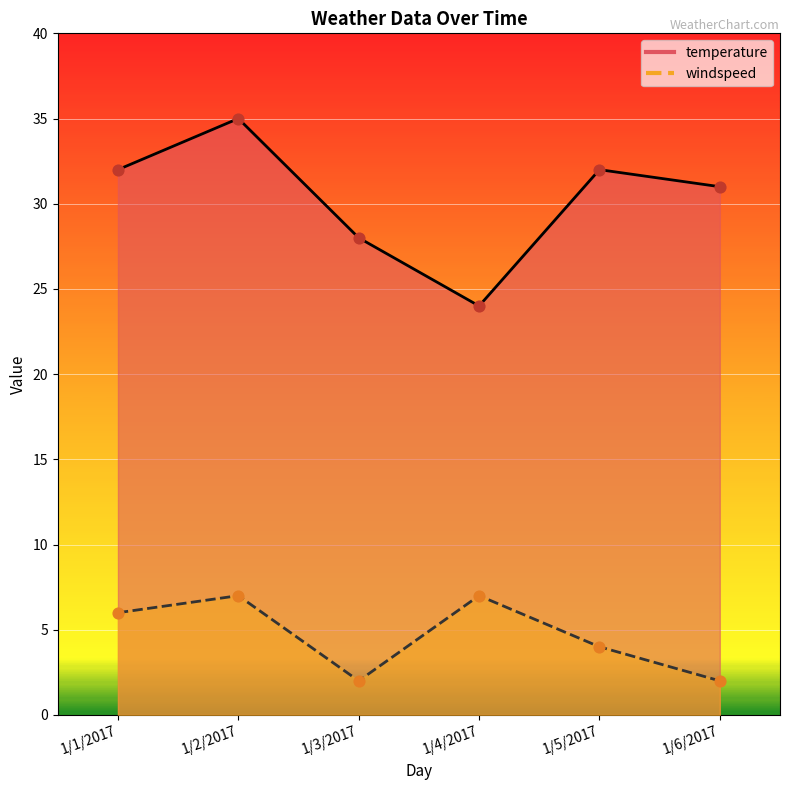

Which series has the largest total across all categories?

temperature